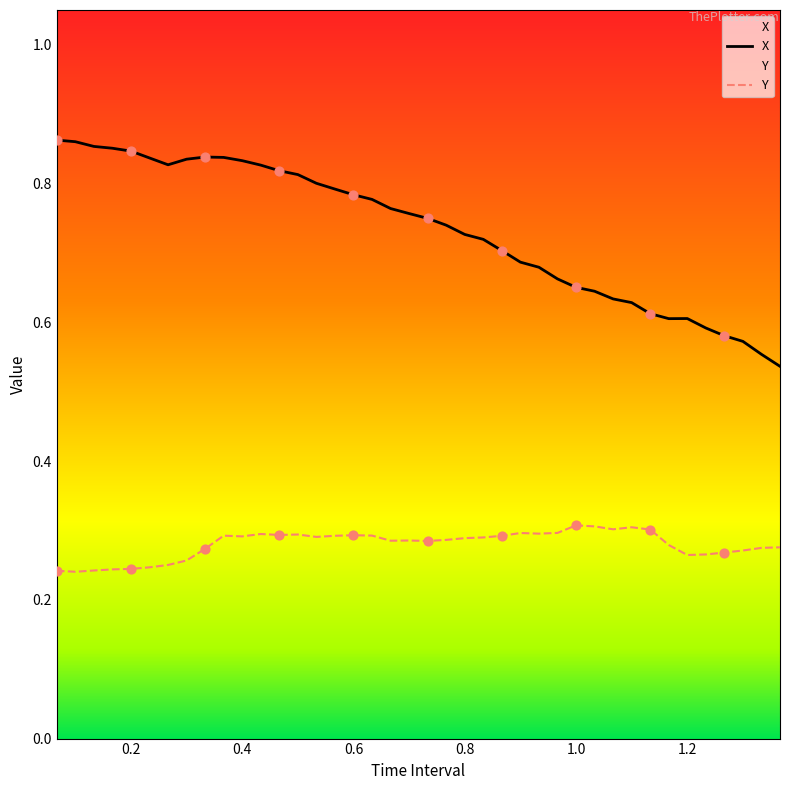

Which series has the largest total across all categories?

X